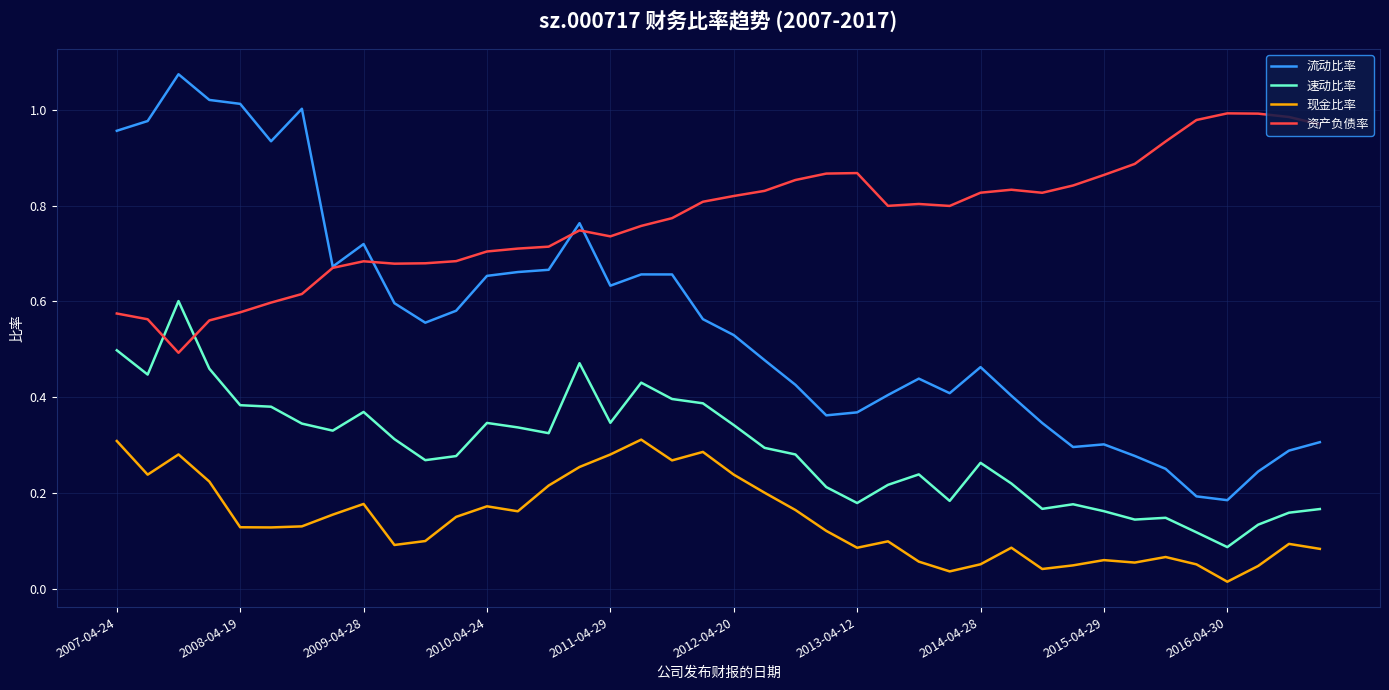

List the series in order of their overall mean, lowest first.

现金比率, 速动比率, 流动比率, 资产负债率